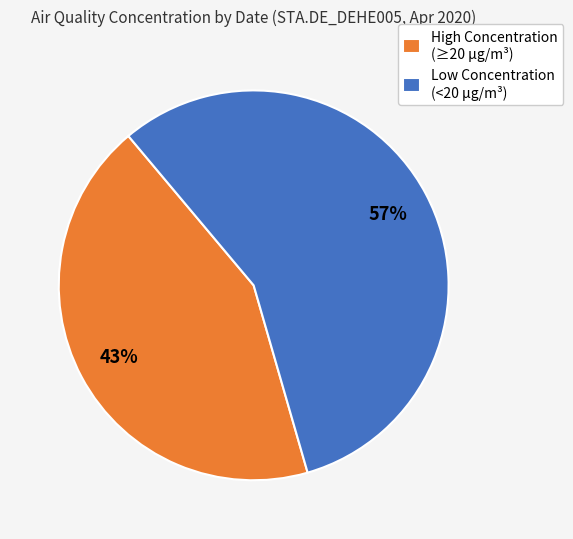

Combined, do Low Concentration (<20 µg/m³) and High Concentration (≥20 µg/m³) account for over 50%?

Yes